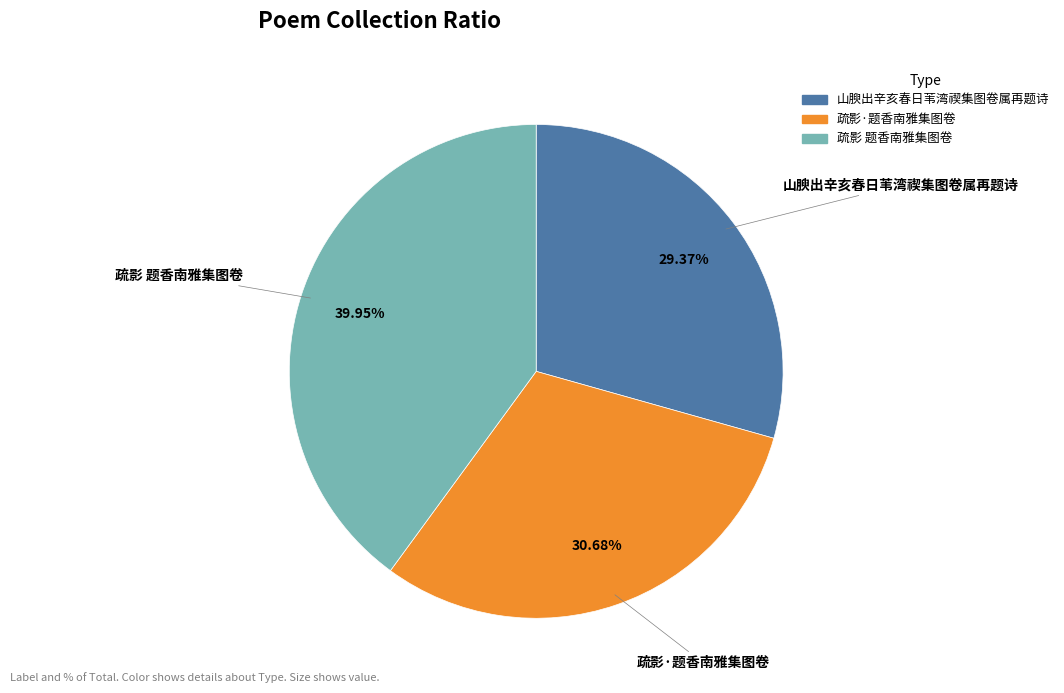

To the nearest percent, what percentage of the pie is 疏影·题香南雅集图卷?

31%